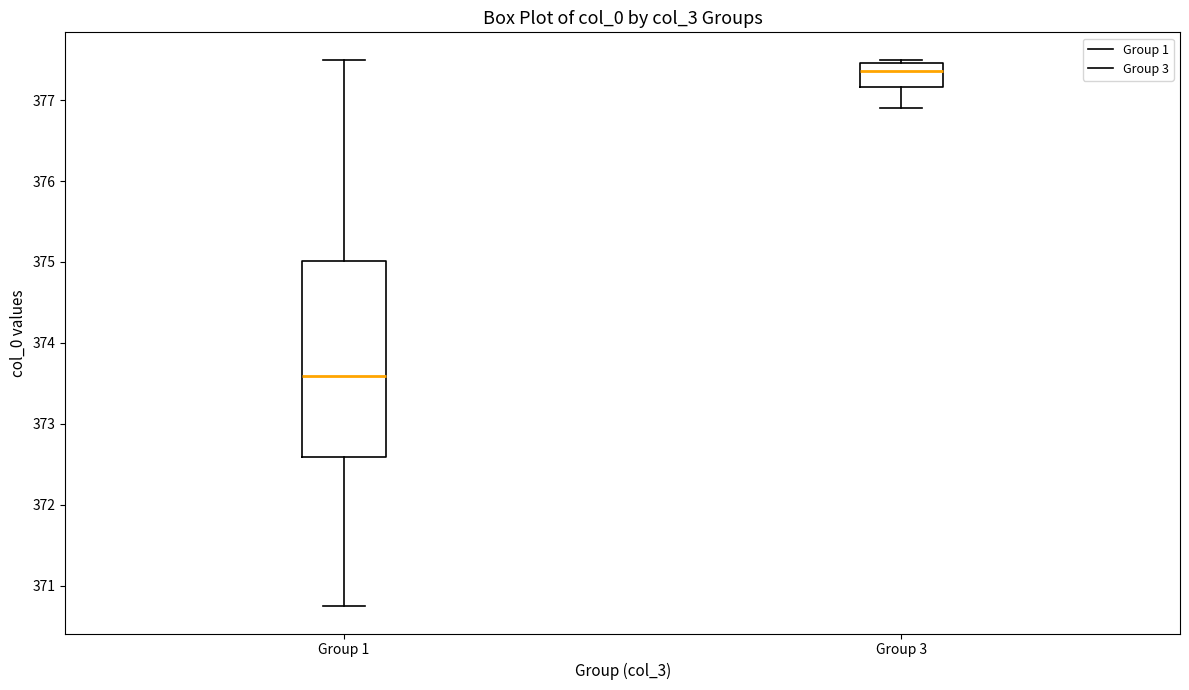

Where is the upper edge of the box for Group 3 on the y-axis? The values are not printed on the chart, so give them approximately, as read against the axis.

377.5